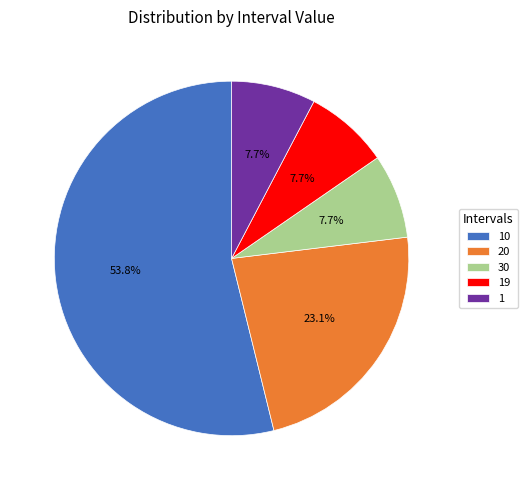

Which category has the biggest portion of the pie?

10